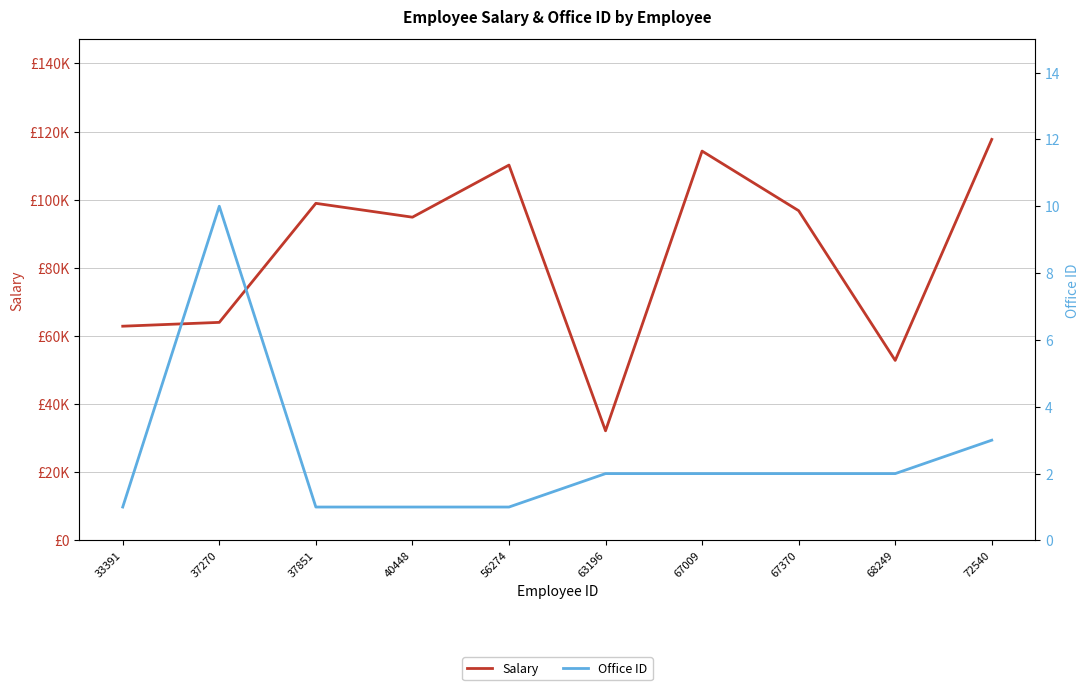

True or false: Office ID has a value of 2 at 63196.

True